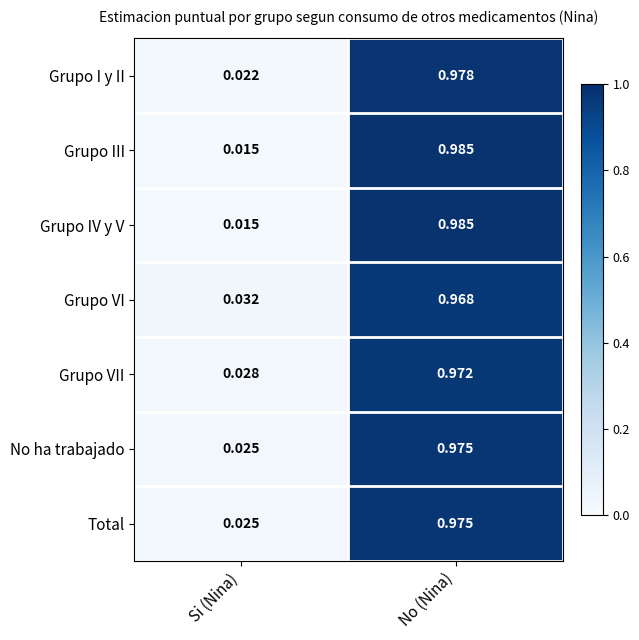

At which label does Grupo I y II reach its peak?

No (Nina)